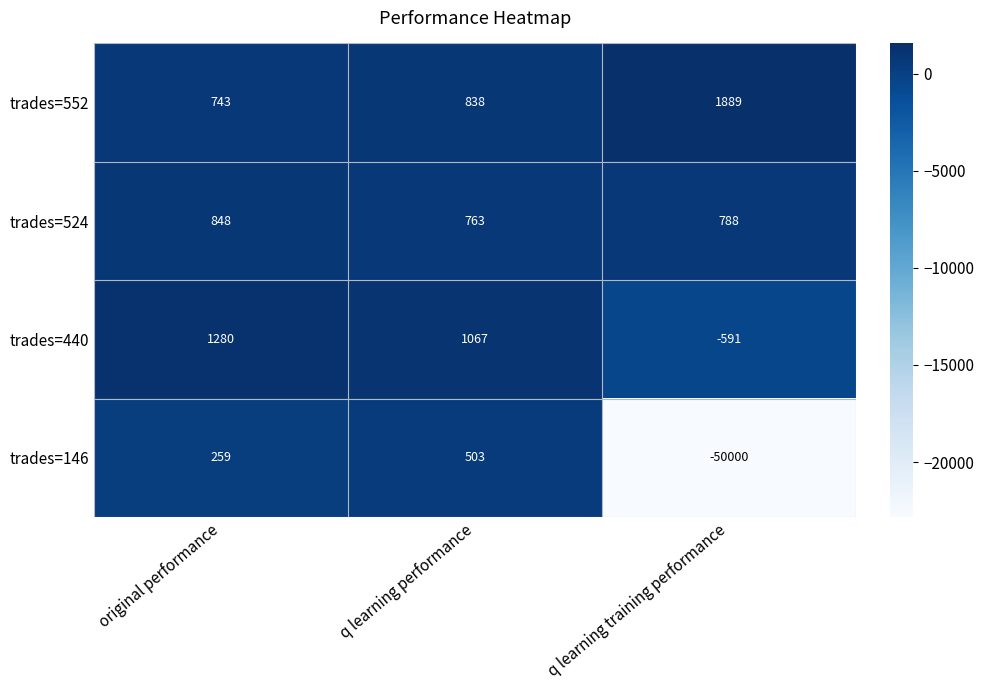

Which series has the widest spread of values?

trades=146